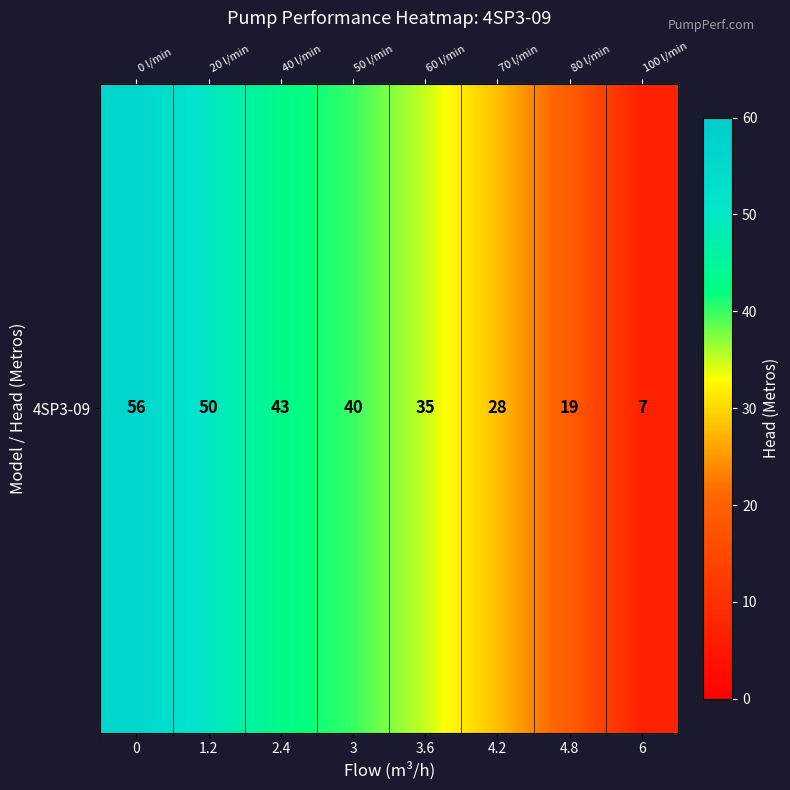

How many categories are shown in the chart?

8